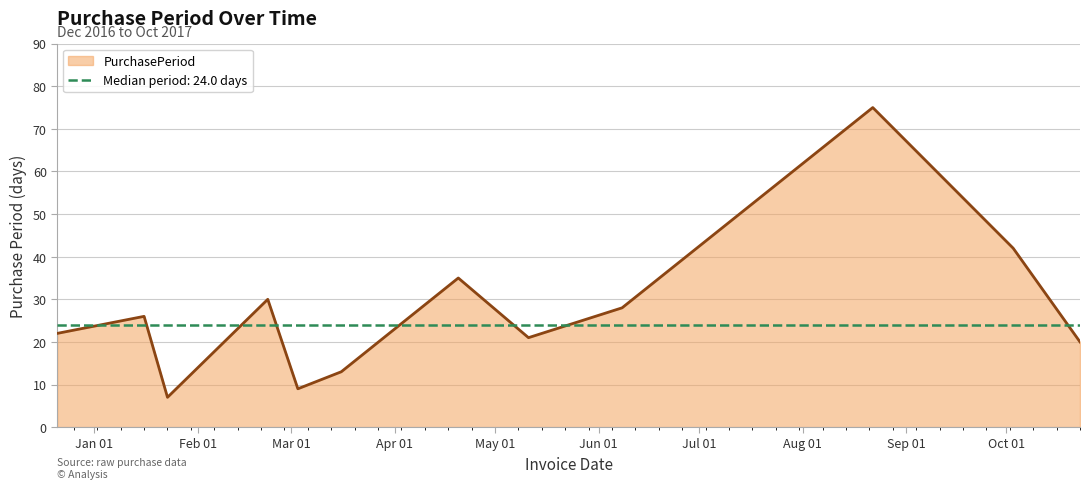

What position from the left is 2017-08-22?

10